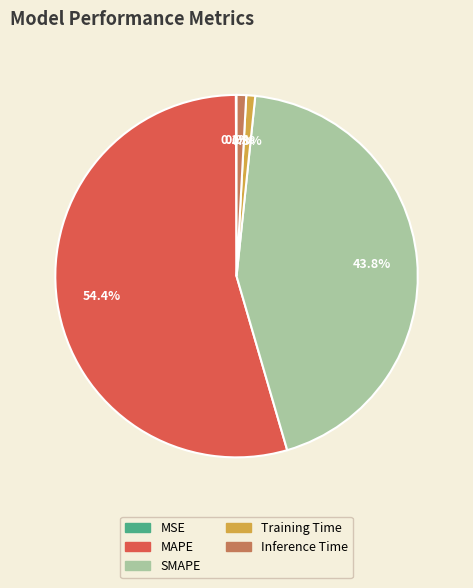

What is the total percentage of SMAPE and Inference Time?

44.7%